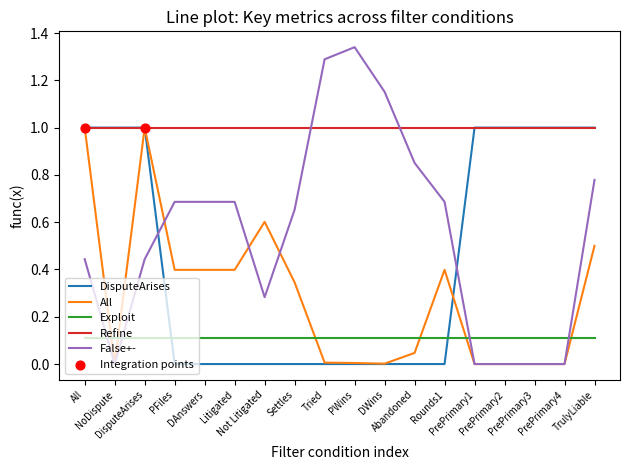

At how many categories does at least one series exceed 0?

18